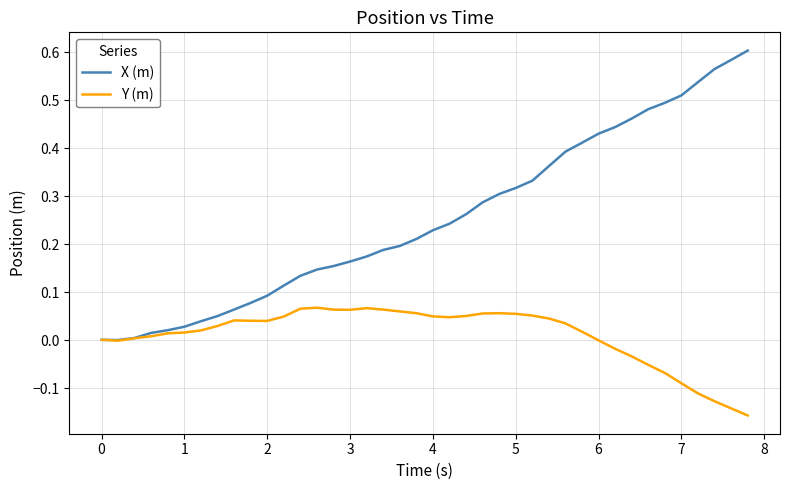

Which series has the widest spread of values?

X (m)